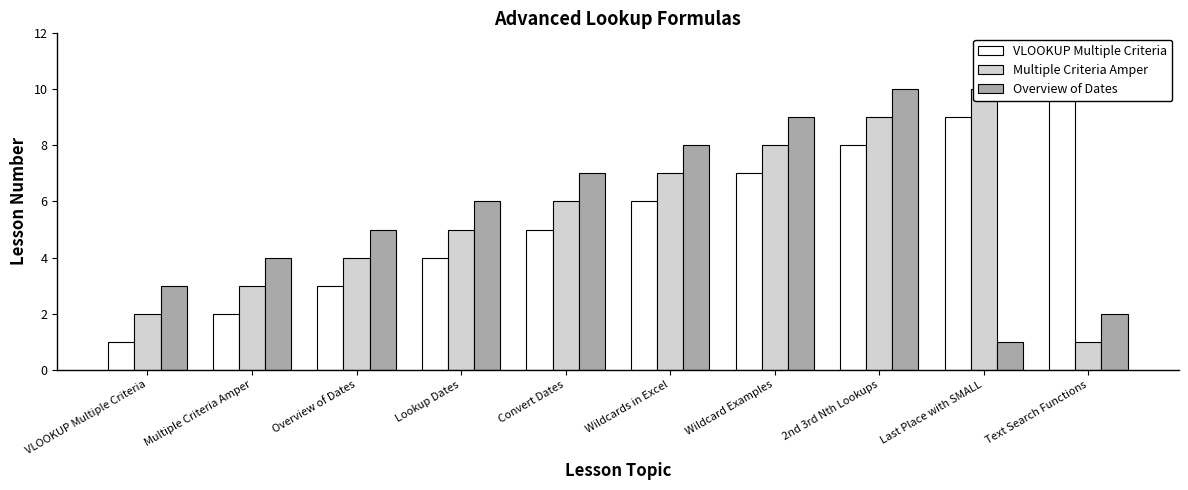

The value of Multiple Criteria Amper at Lookup Dates is 5. True or false?

True